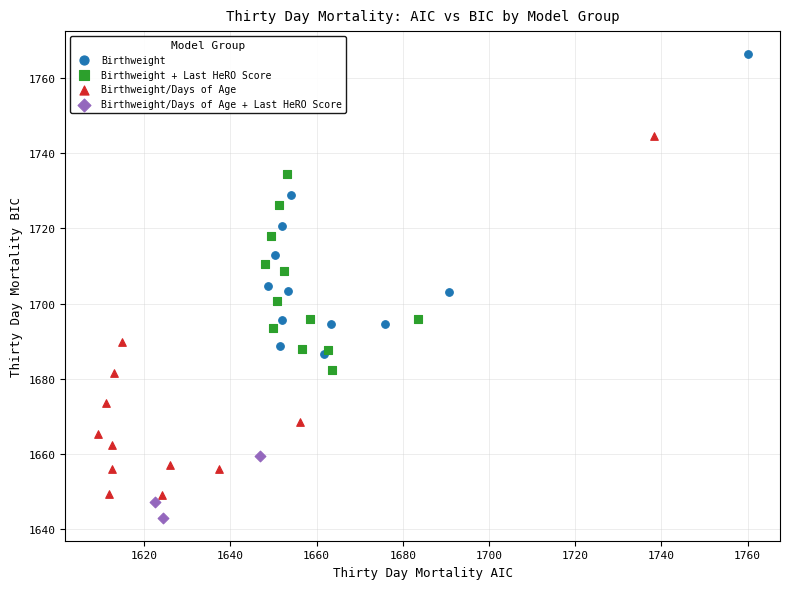

Which series reaches the maximum Y coordinate?

Birthweight